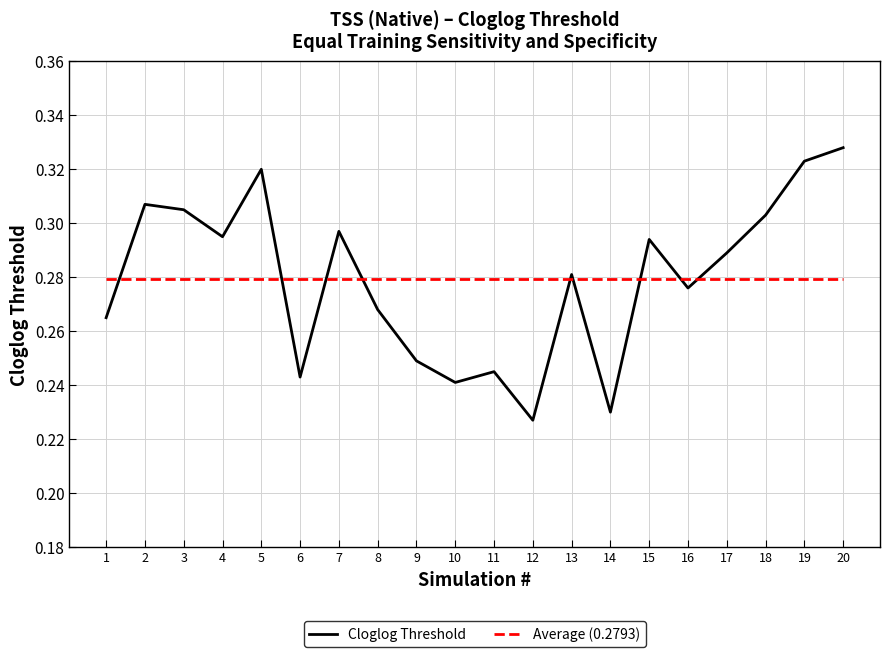

At 15, list the series in order from largest to smallest.

Cloglog Threshold, Average (0.2793)